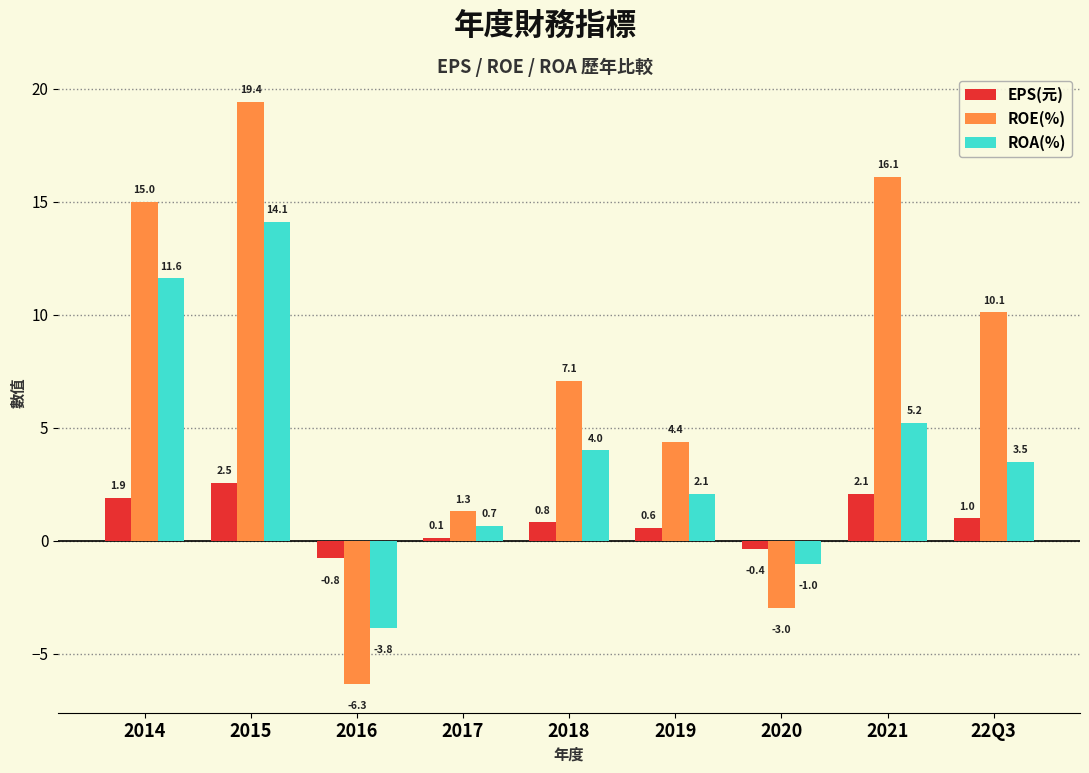

At how many categories does at least one series exceed 18?

1